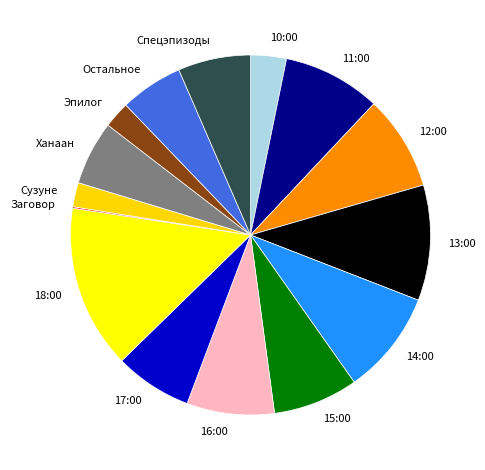

Combined, do 12:00 and Ханаан account for over 50%?

No